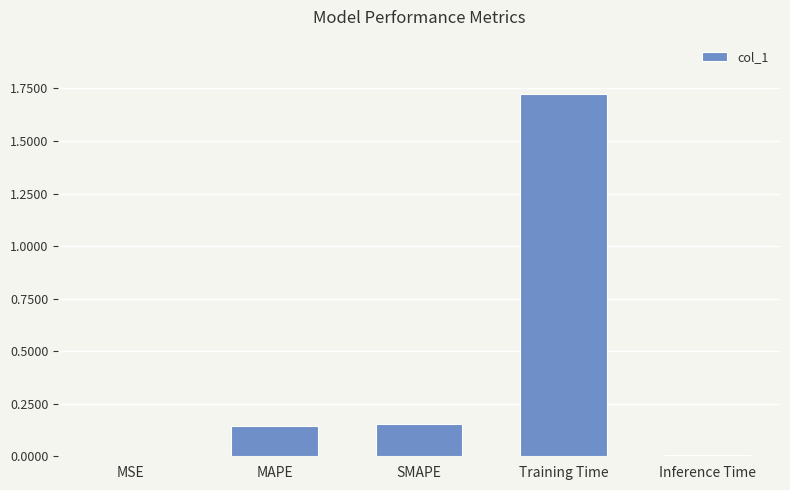

Between SMAPE and MSE, which is larger?

SMAPE